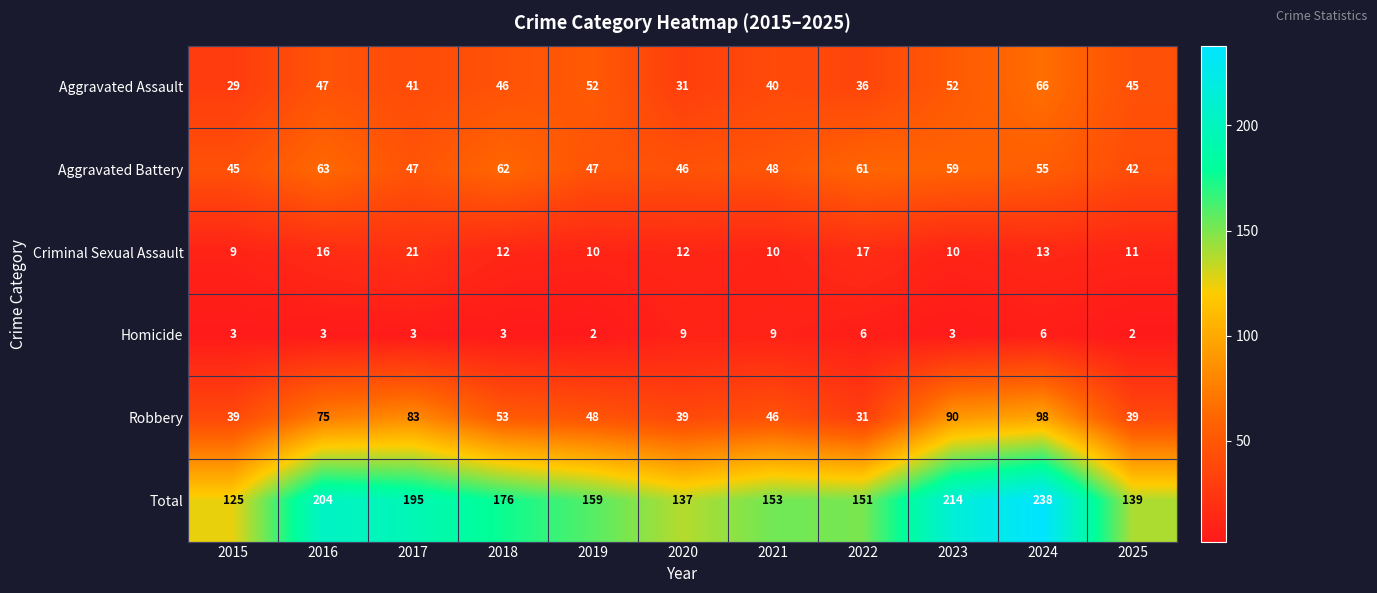

How many values in the Total series are below 159?

5